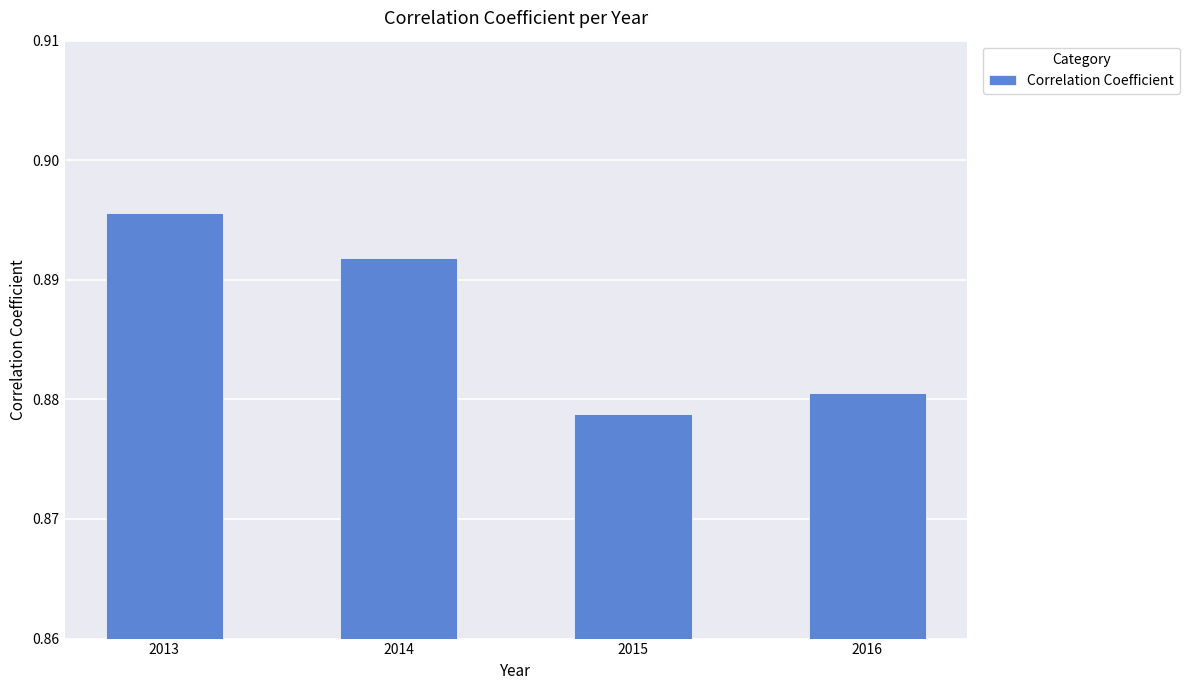

Which label corresponds to the smallest value in the chart?

2015